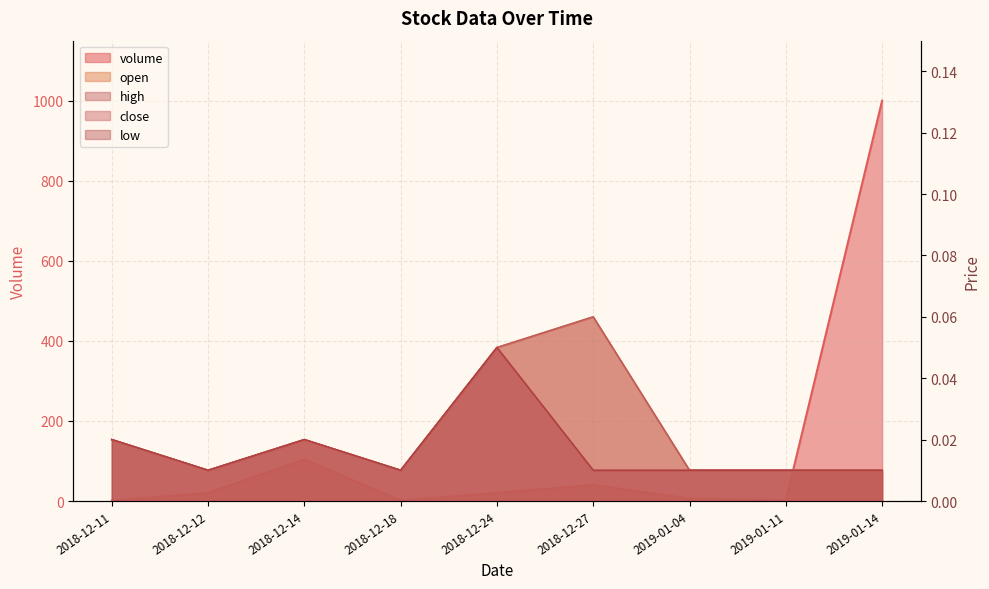

Count the number of categories in the chart.

9